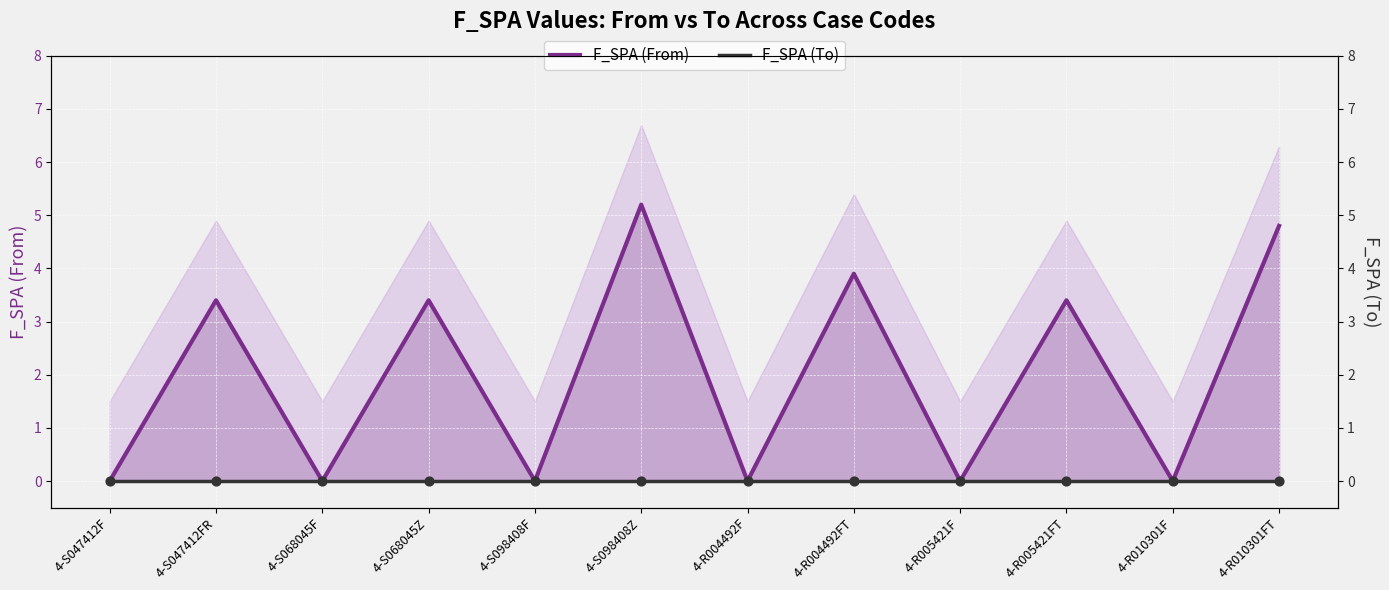

What is the total value across all series at 4-S098408Z?

5.2